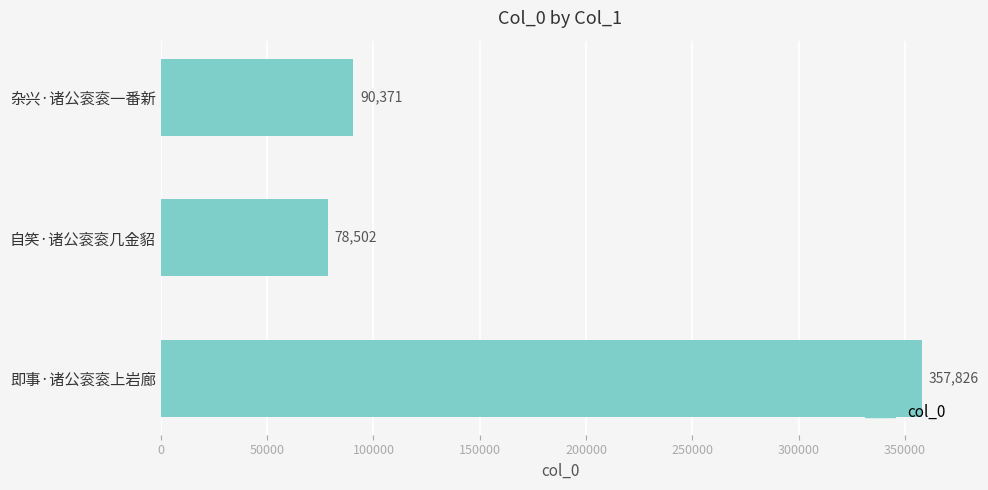

What is the ratio of the value at 即事·诸公衮衮上岩廊 to the value at 杂兴·诸公衮衮一番新?

4.0